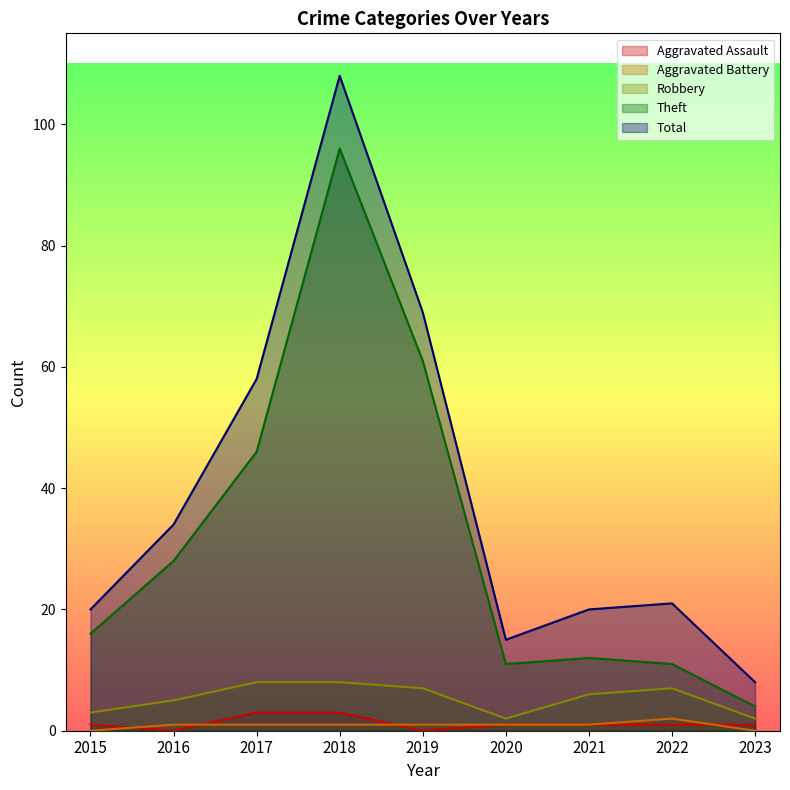

Rank the series at 2015 from highest to lowest value.

Total, Theft, Robbery, Aggravated Assault, Aggravated Battery